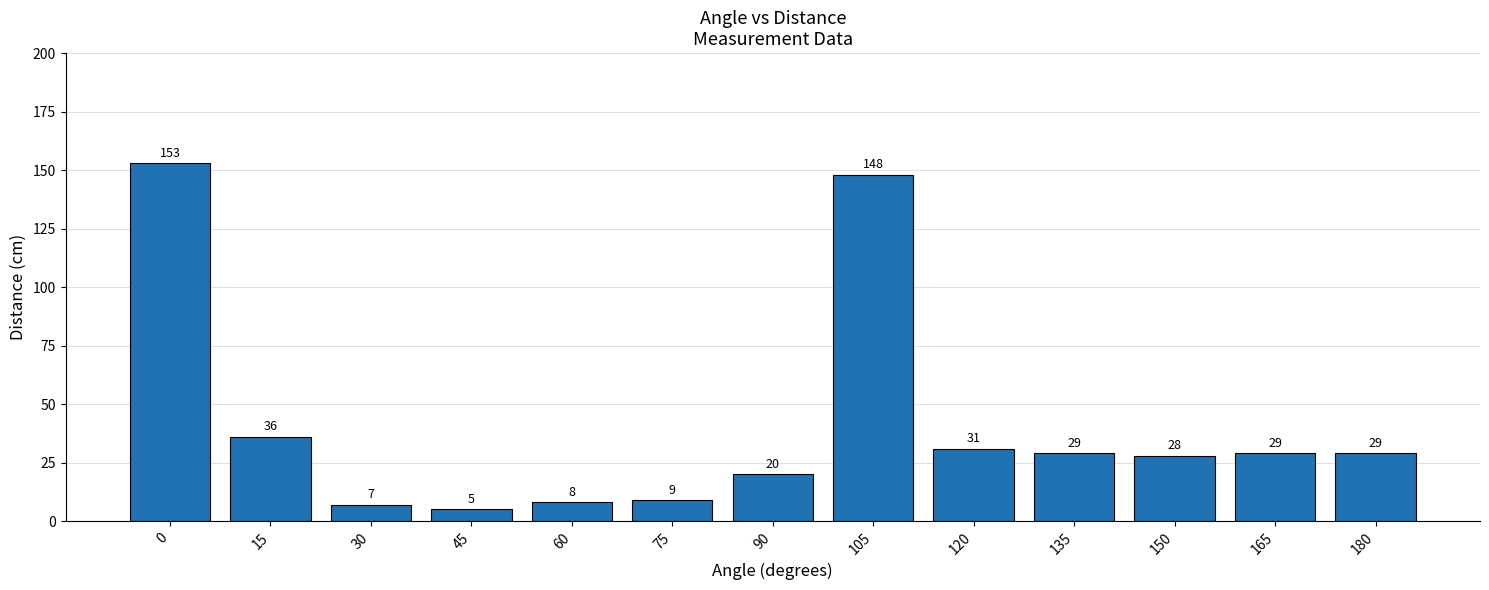

Is it true that the value at 0 is 153?

True